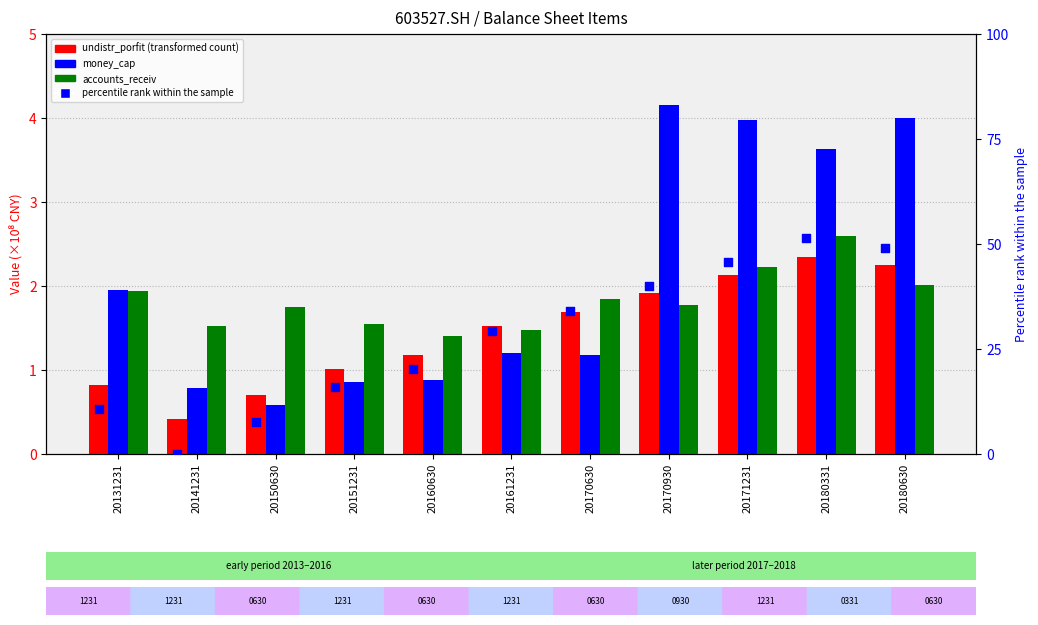

What are all the series names shown in the legend?

undistr_porfit, money_cap, accounts_receiv, percentile rank within the sample